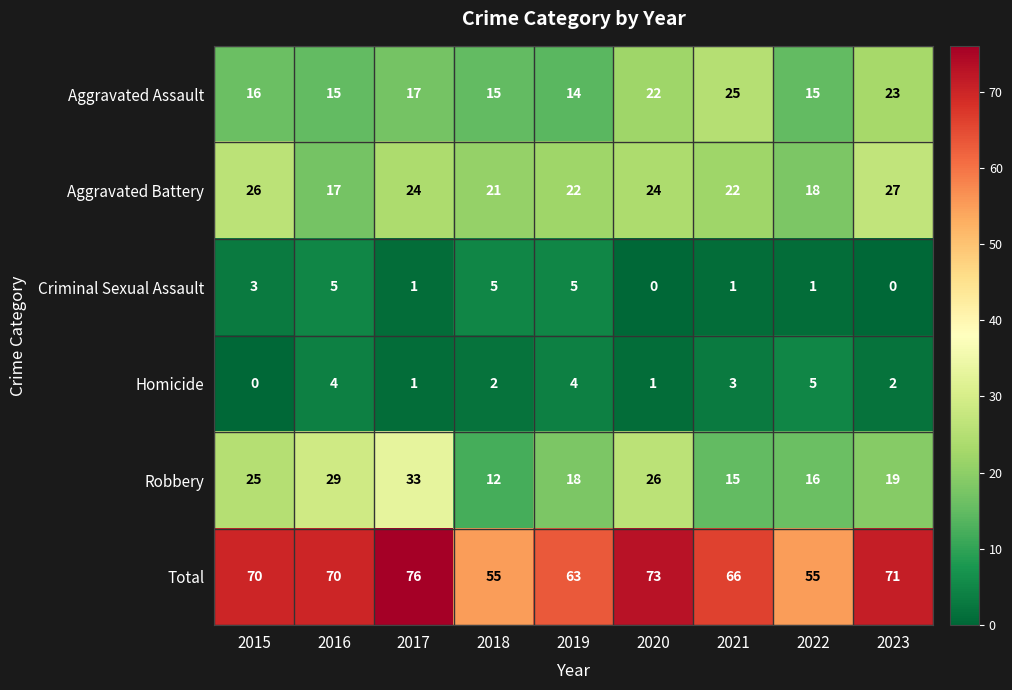

True or false: Robbery has a value of 15 at 2021.

True